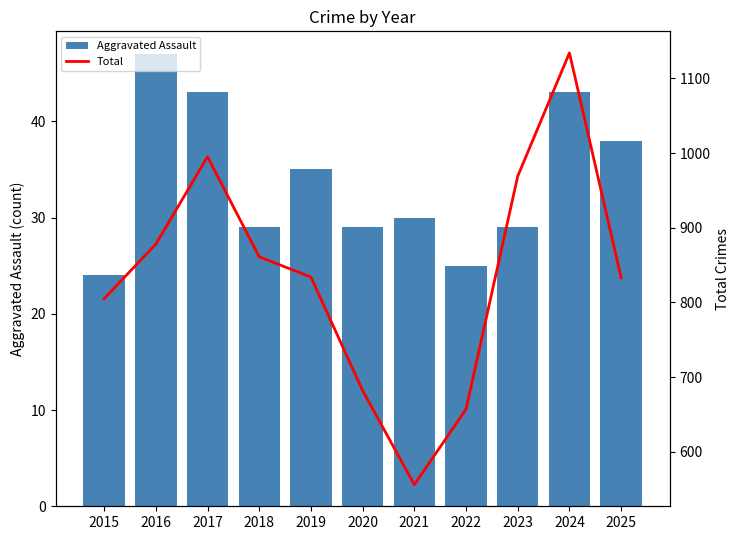

What is the total value across all series at 2016?

925